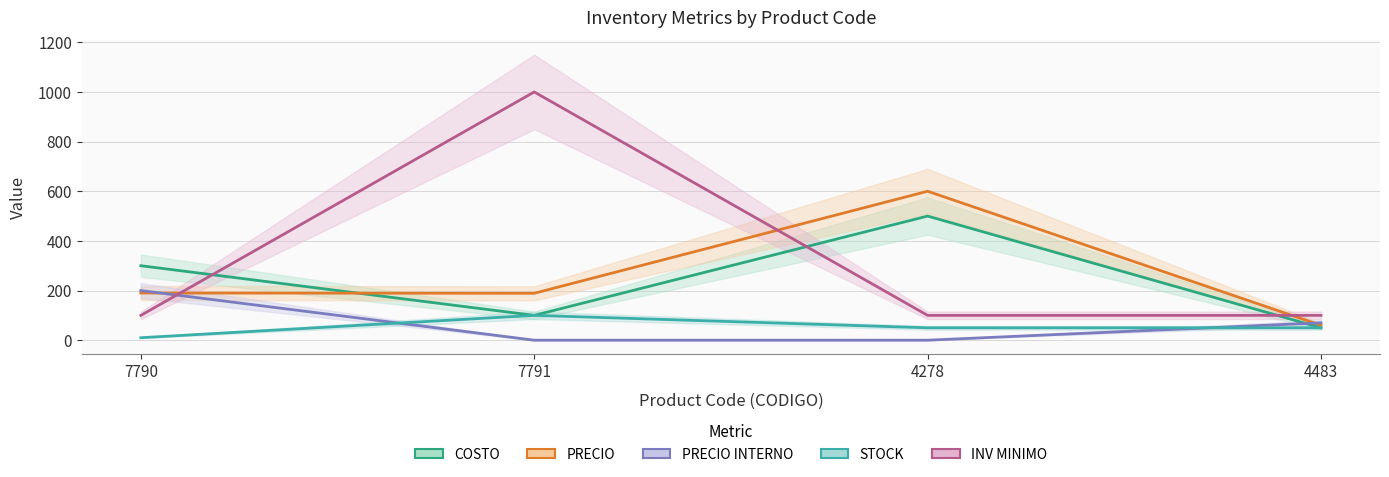

Between which two adjacent categories do PRECIO INTERNO and INV MINIMO first intersect?

7790 and 7791